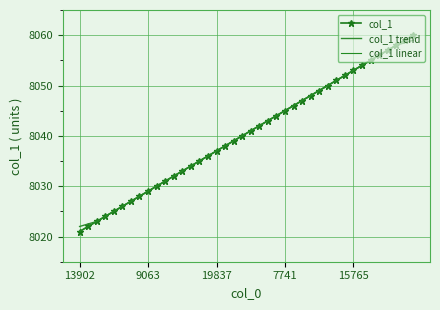

What is the sum of all col_1 values?

321620.0